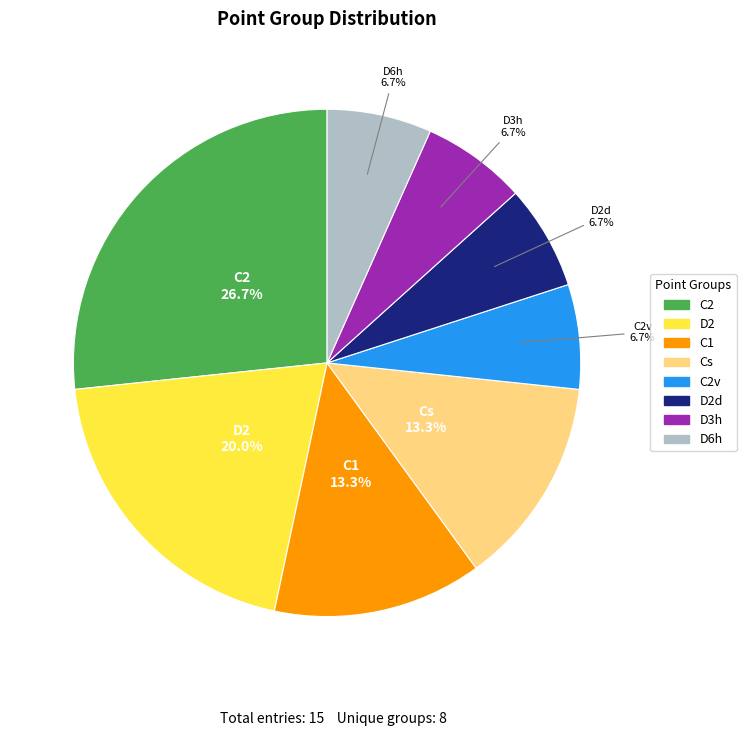

Does any single category account for the majority?

No